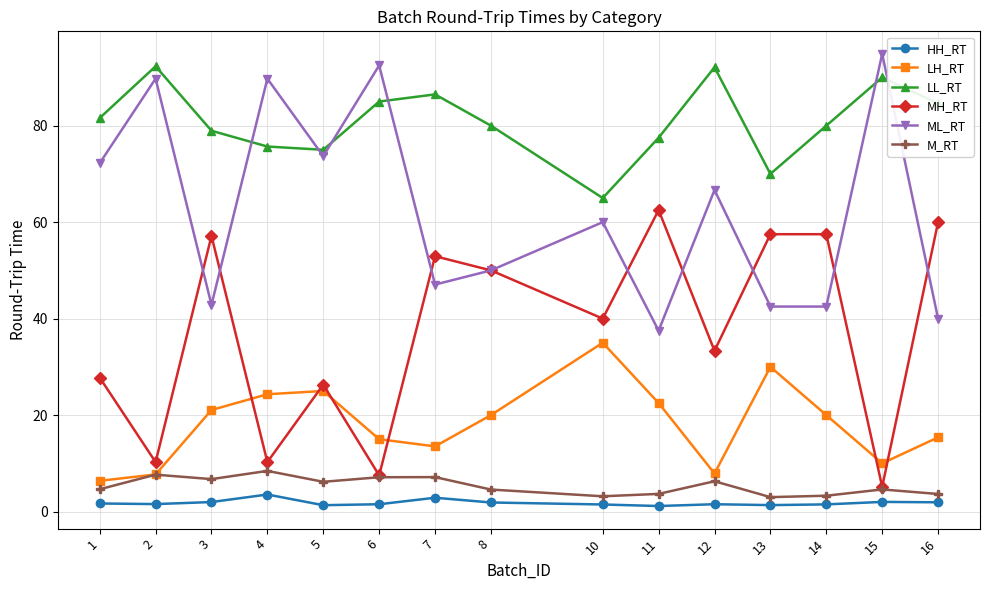

What is the difference between the highest and lowest values at 14?

78.5